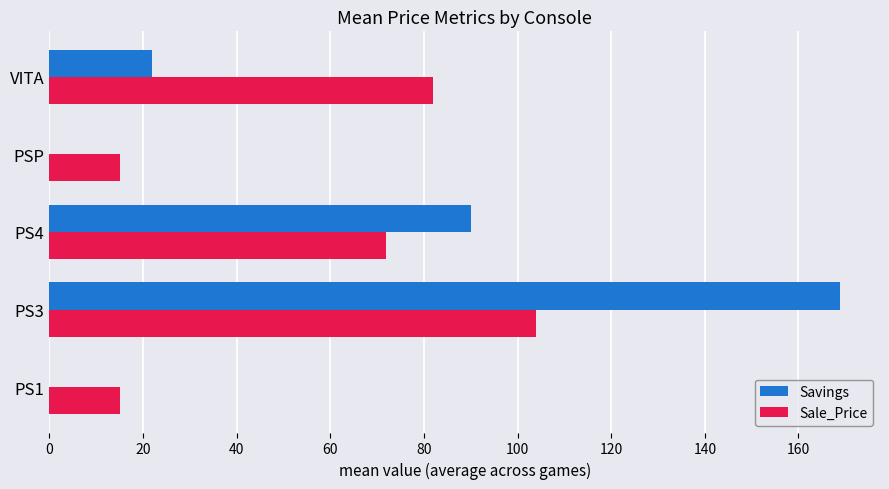

Is the value of Sale_Price at PSP greater than the value of Savings at PSP?

Yes